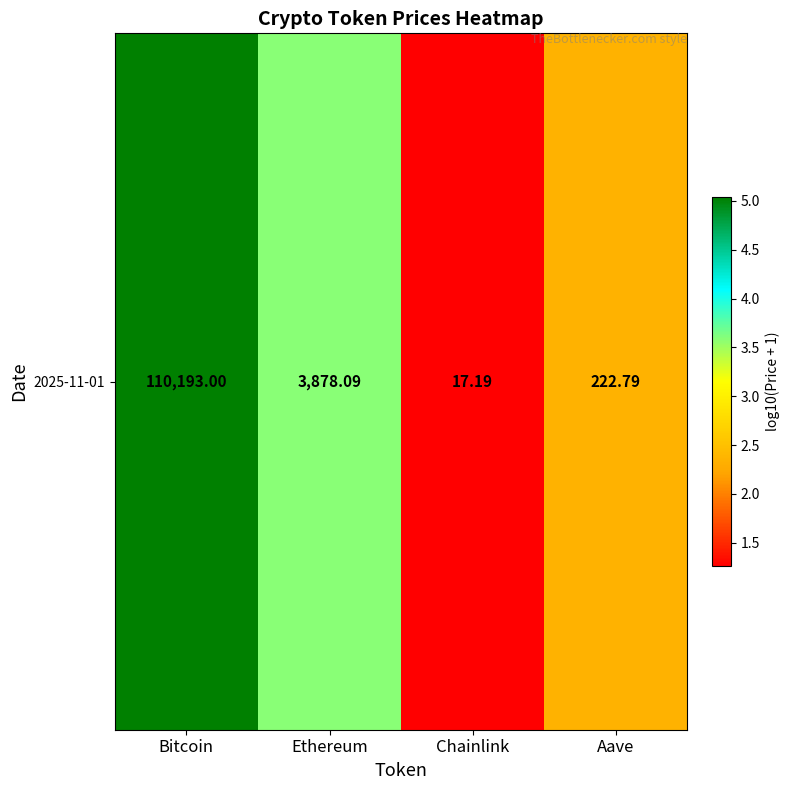

How many values exceed 3?

2